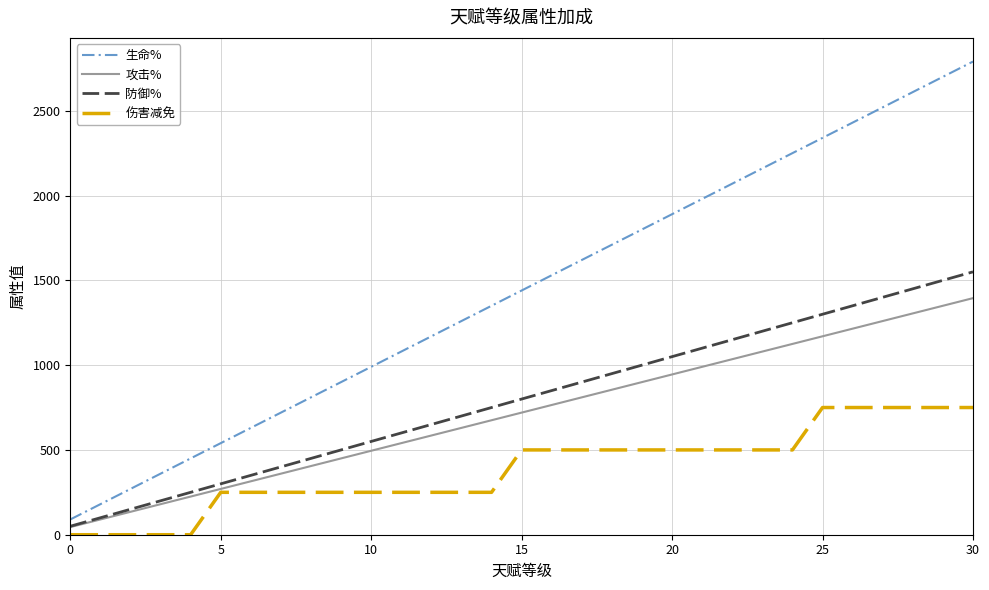

Which series has the largest total across all categories?

生命%